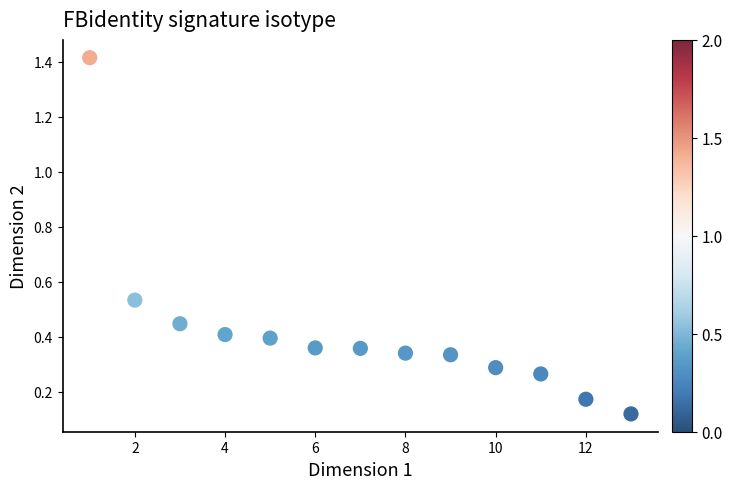

What is the range of X values (max minus min)?

12.0